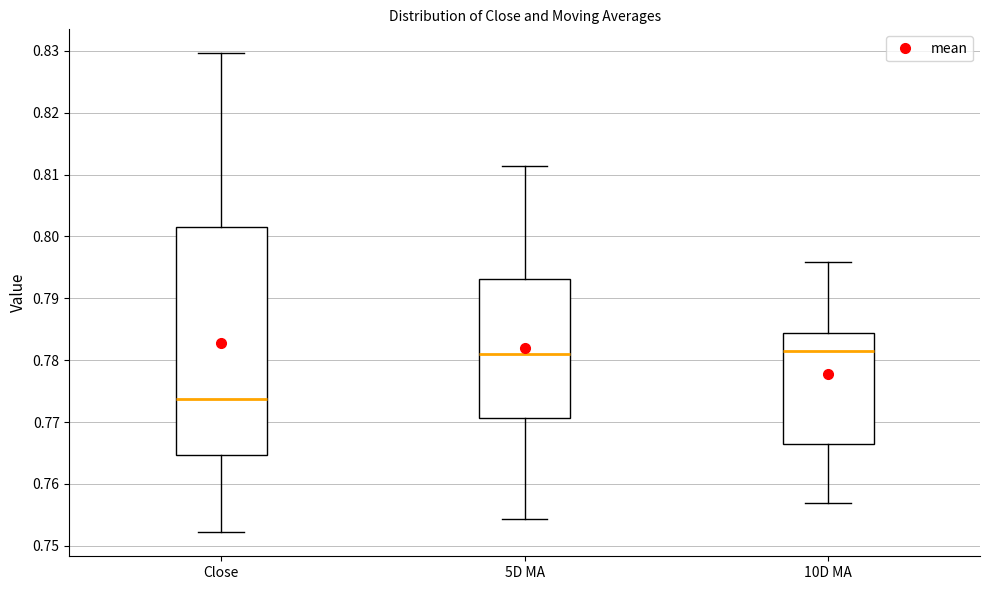

Which box's median line is the lowest?

Close